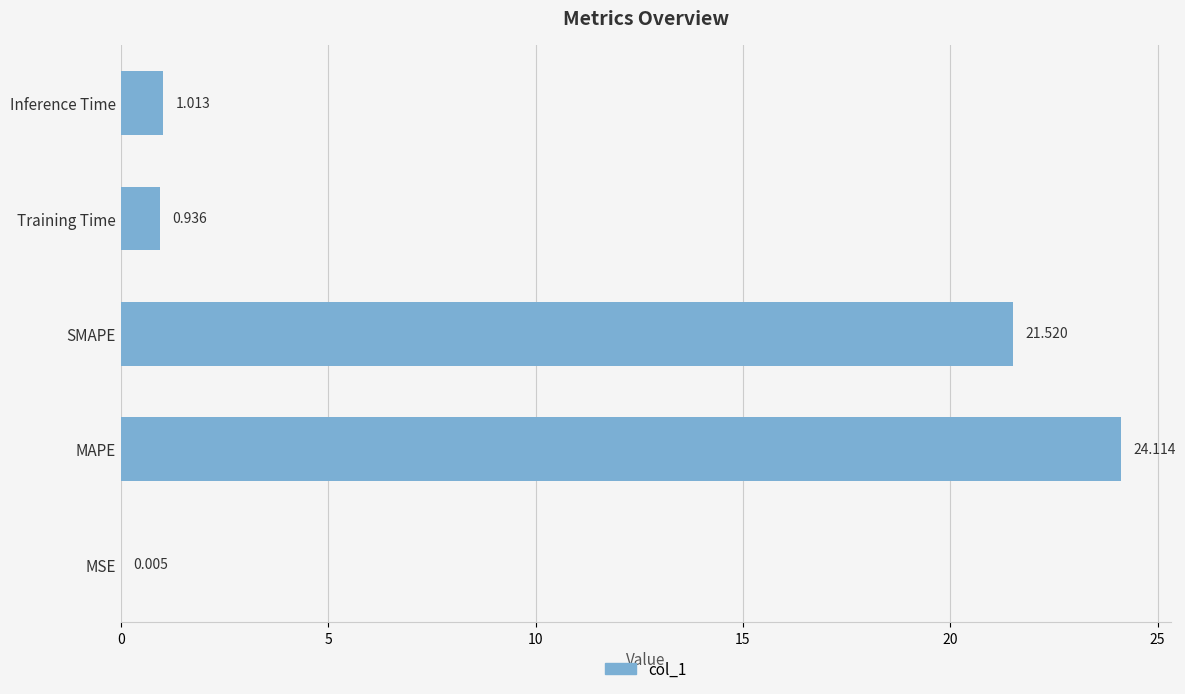

At which label is the value closest to 12?

SMAPE